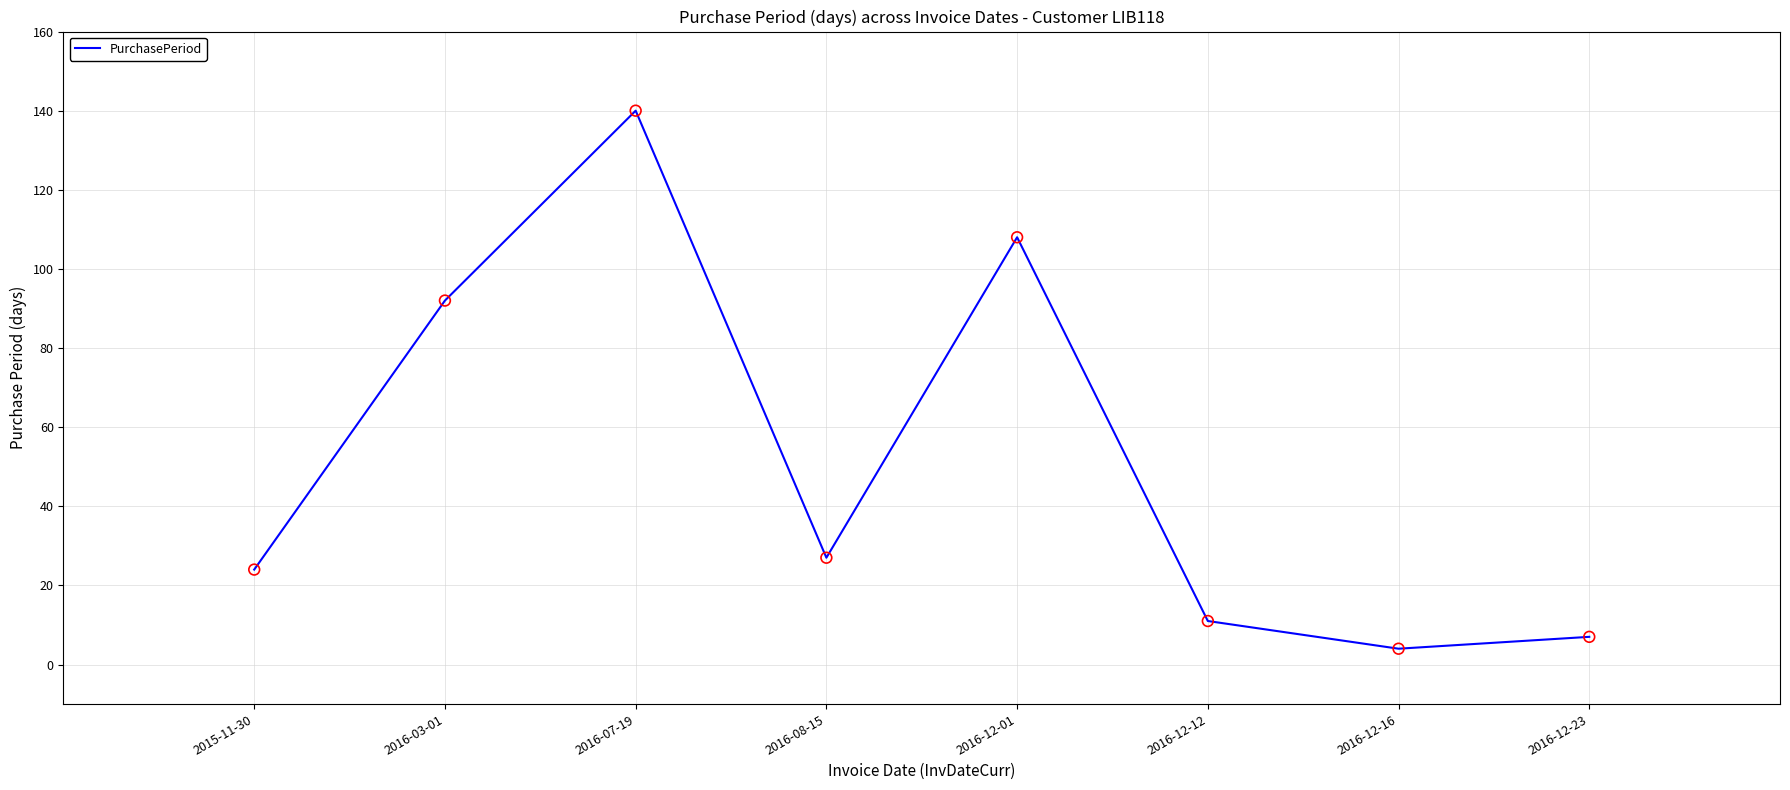

Between 2016-12-01 and 2015-11-30, which is larger?

2016-12-01